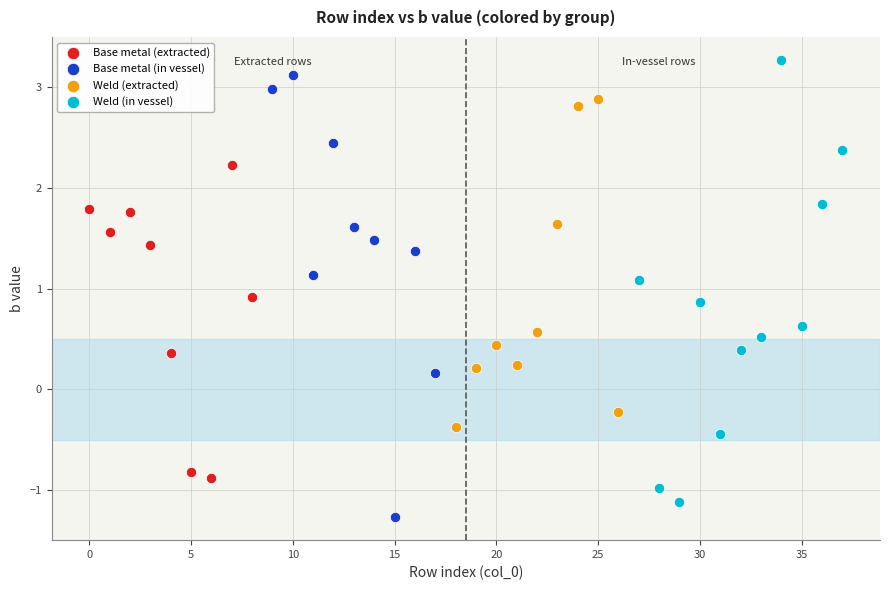

Which series contains the lowest Y value?

Base metal (in vessel)